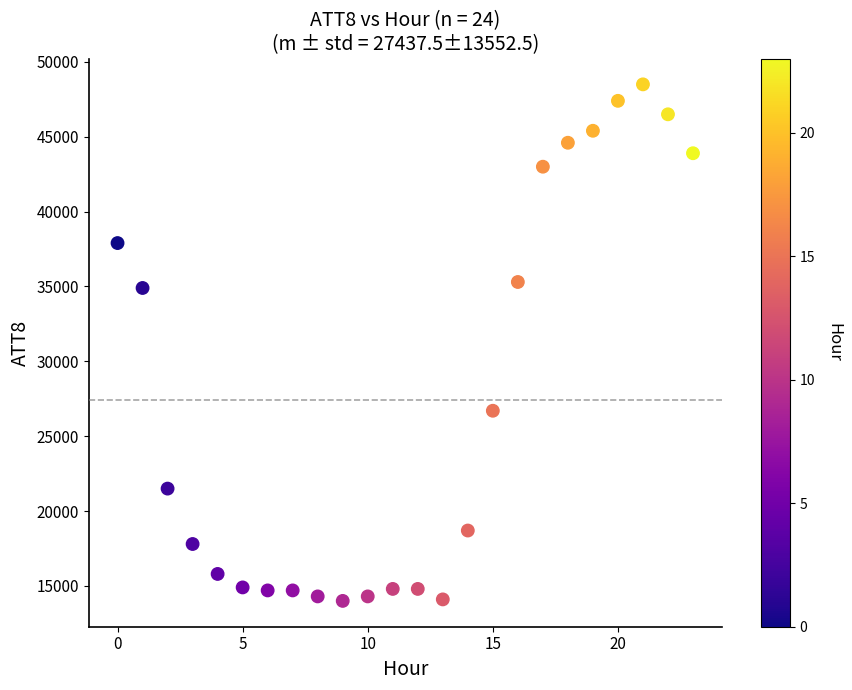

What Y value in the scatter plot is closest to 31250?

34900